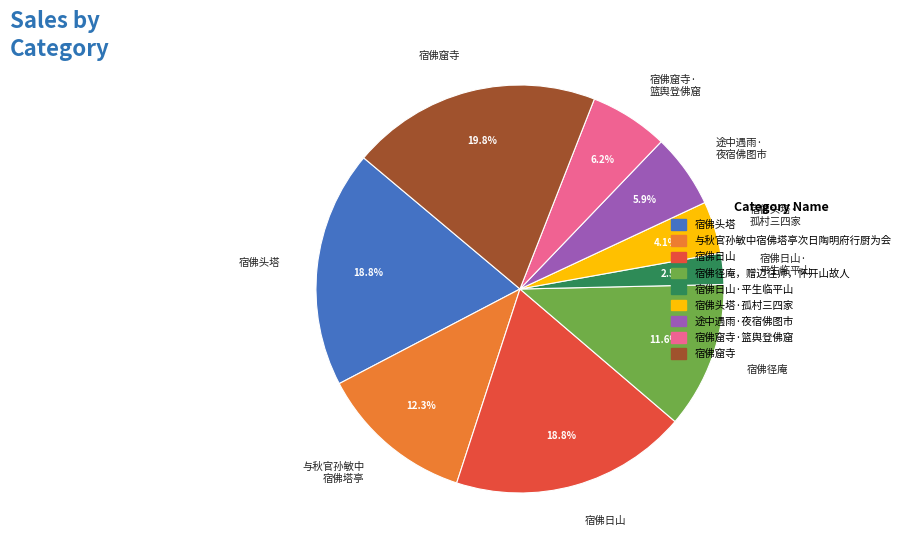

Is there a majority slice in this chart?

No